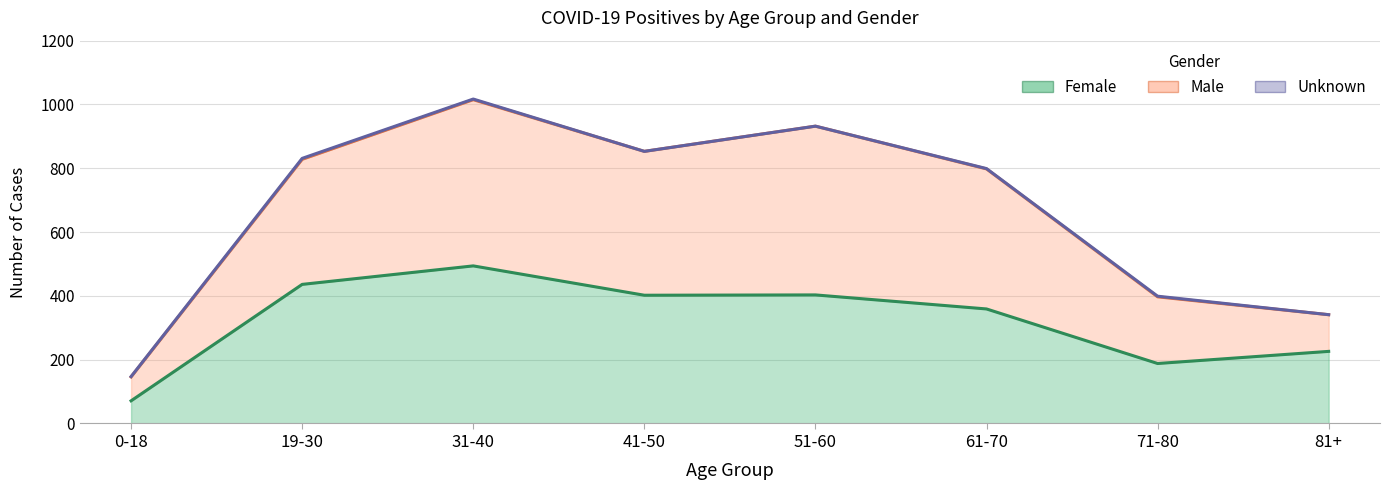

True or false: Female has a value of 436 at 19-30.

True